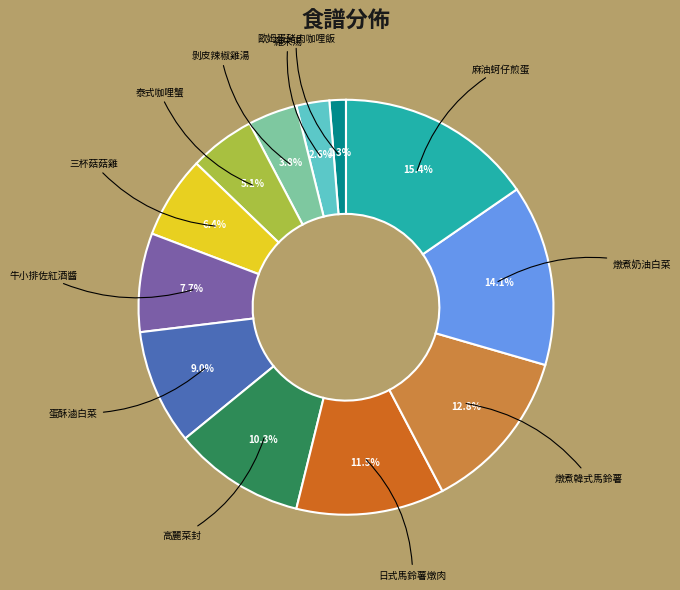

Is there a majority slice in this chart?

No